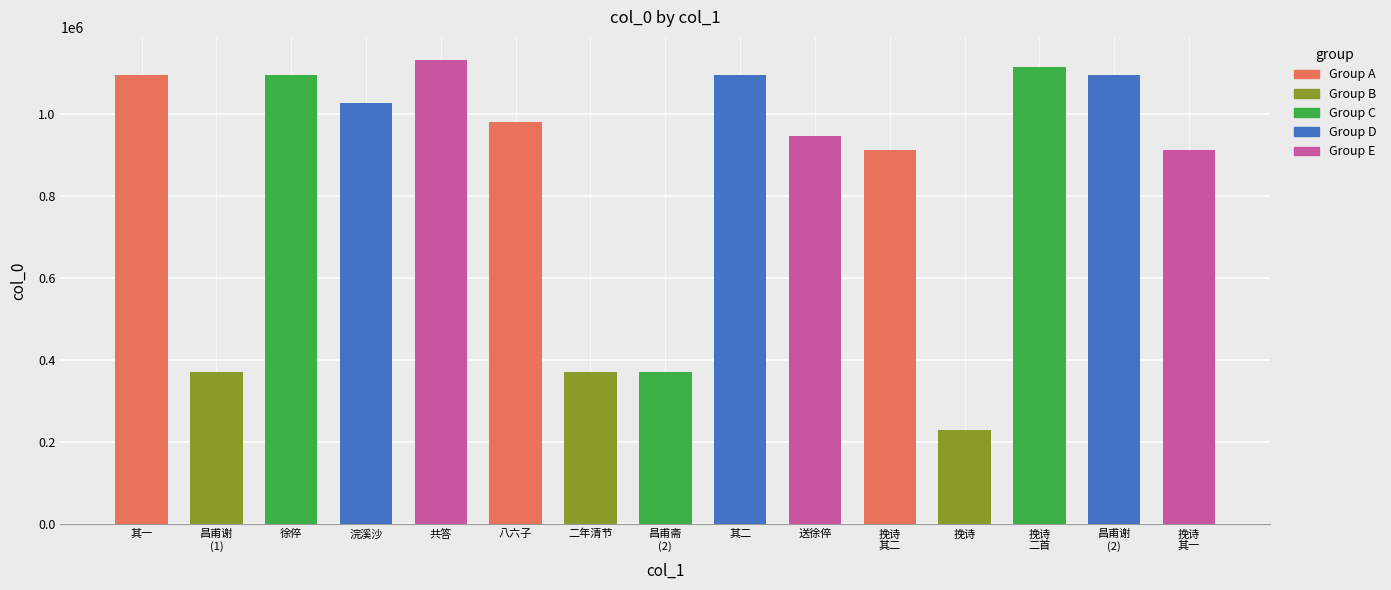

Which label corresponds to the smallest value in the chart?

挽诗